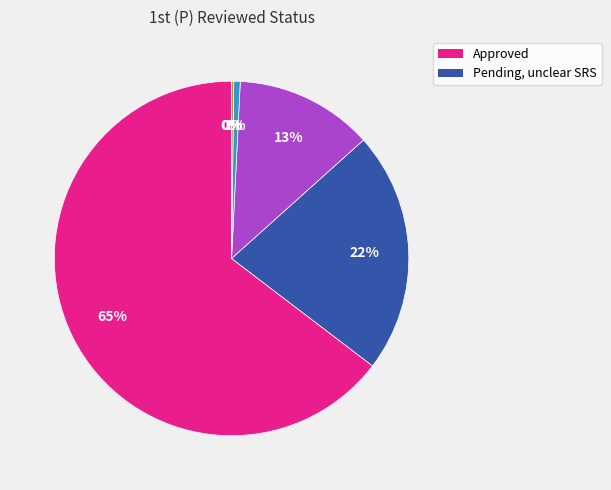

Rank the categories by value from lowest to highest.

Need Delete, Need update By Other, Need update By Error, Need update By SRS, Pending, unclear SRS, Approved